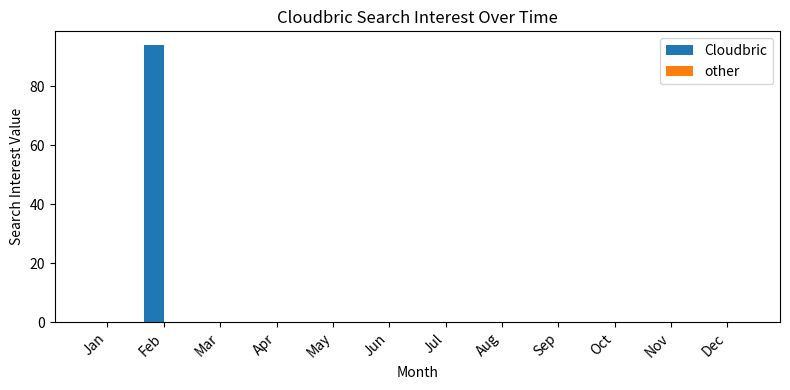

The chart shows a value of -34 at Nov. True or false?

False